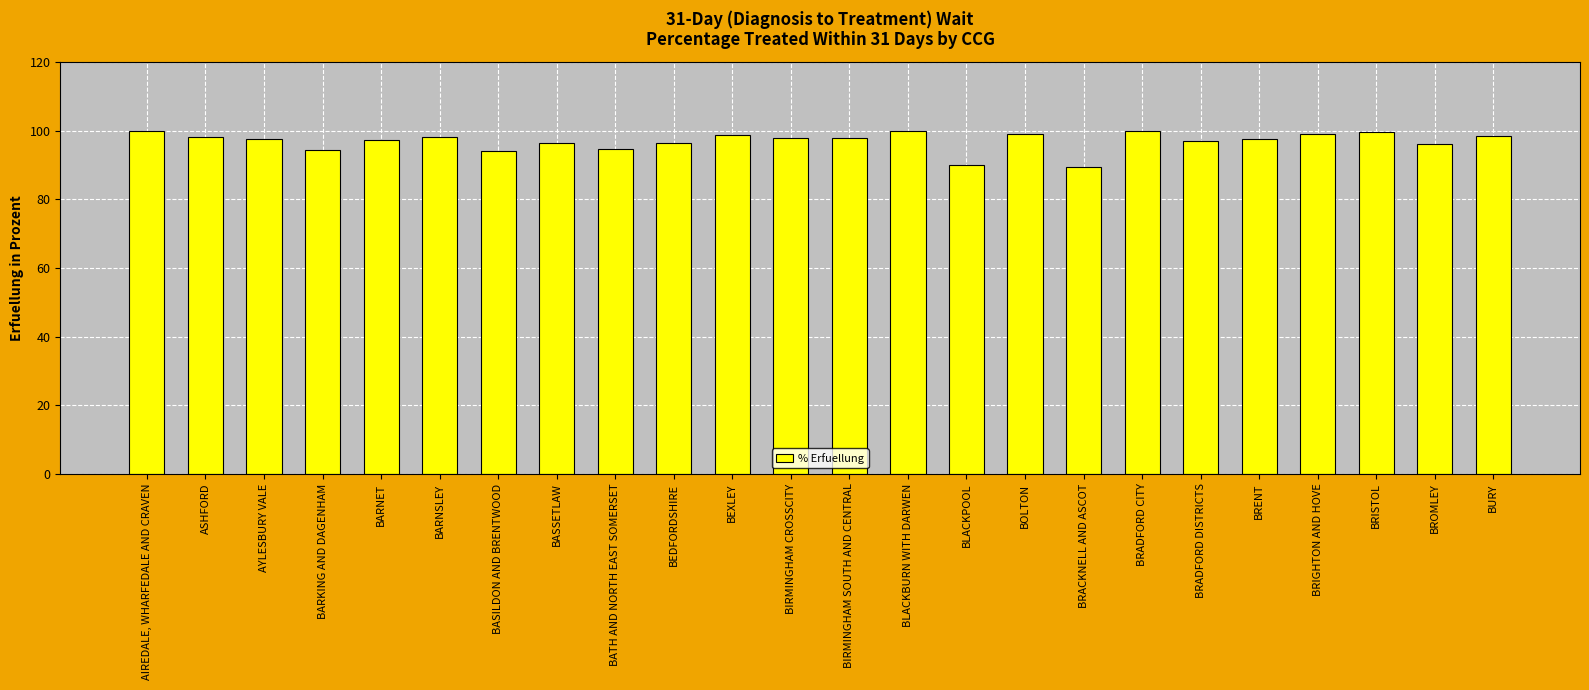

What is the label of the 16th bar from the left?

BOLTON